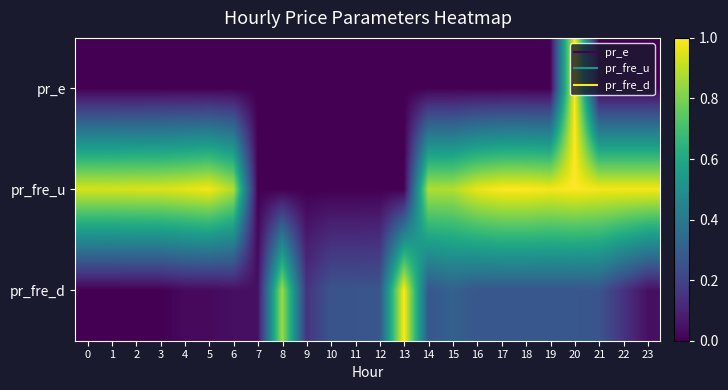

Which label corresponds to the largest value in the chart?

20